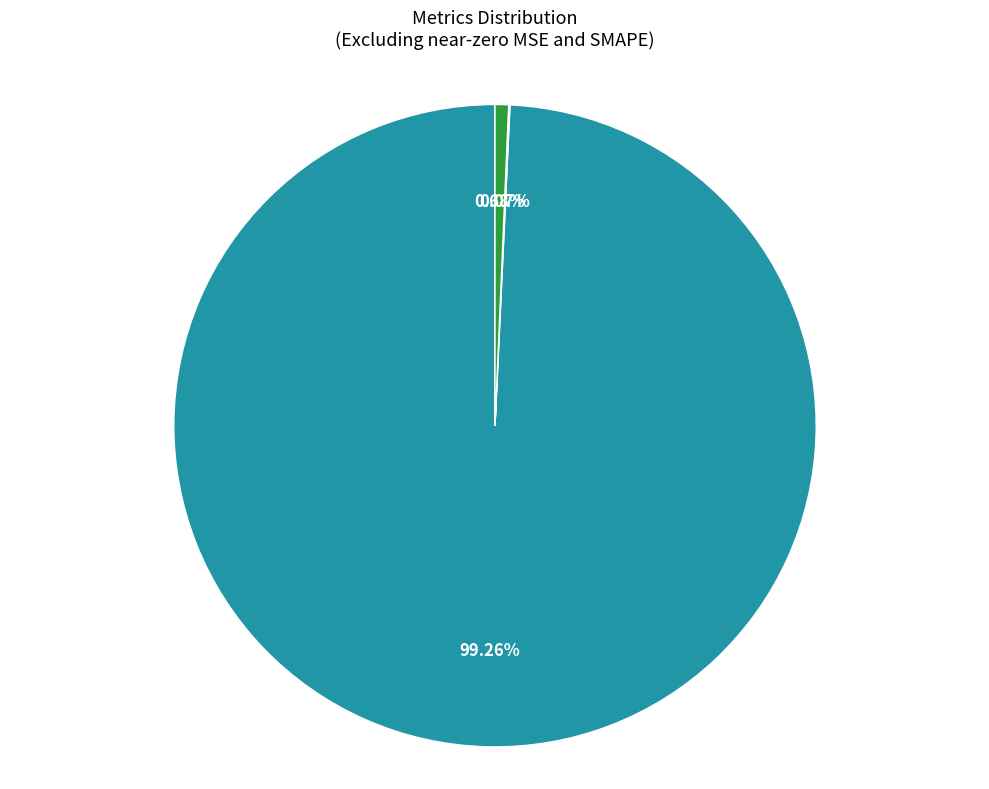

To the nearest percent, what is the difference between the largest and smallest slice percentages?

99%